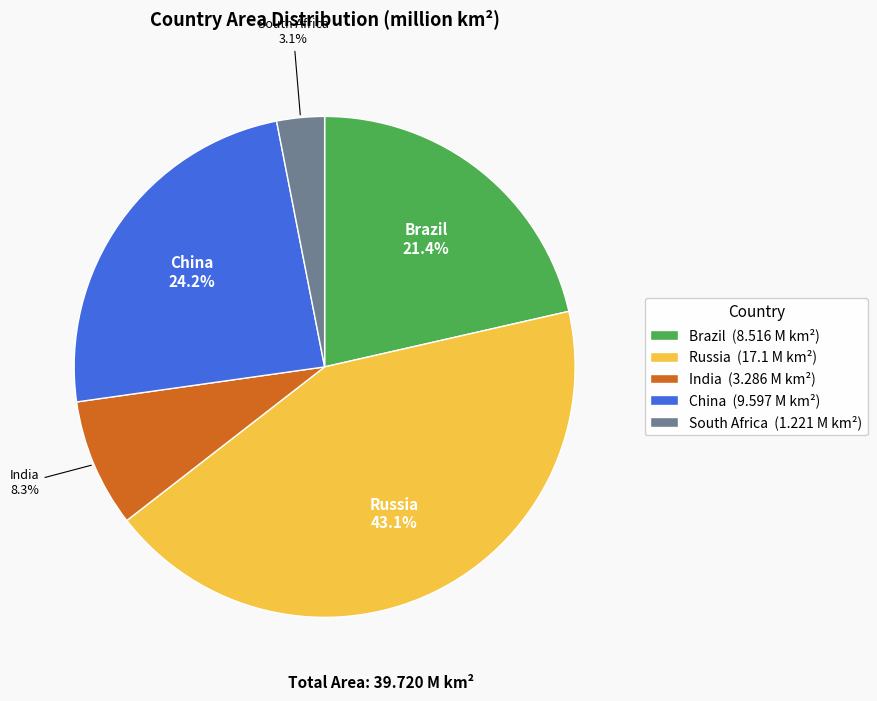

What percentage is NOT represented by India?

91.7%